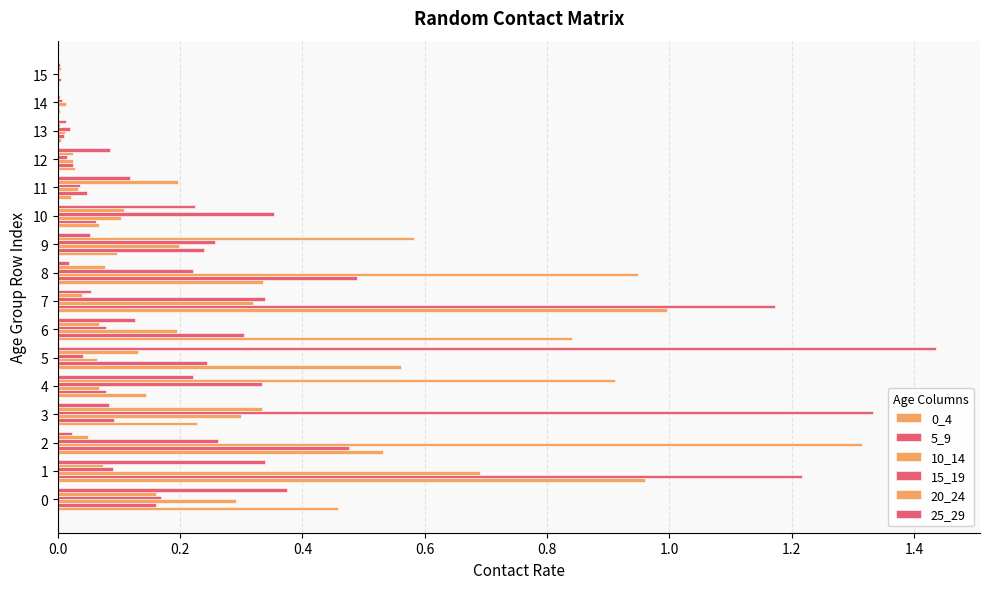

What is the difference between the maximum and minimum values in the 20_24 series?

0.9